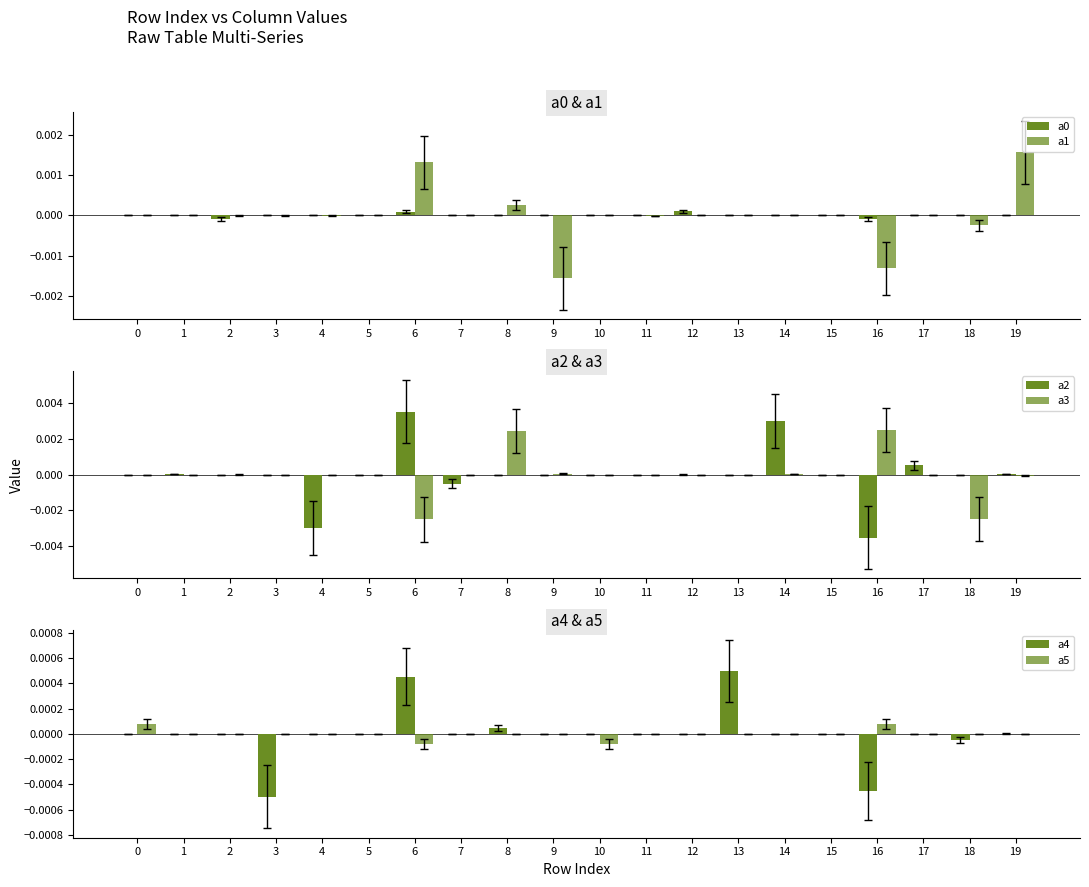

Is the value of a3 at 10 greater than the value of a2 at 0?

No